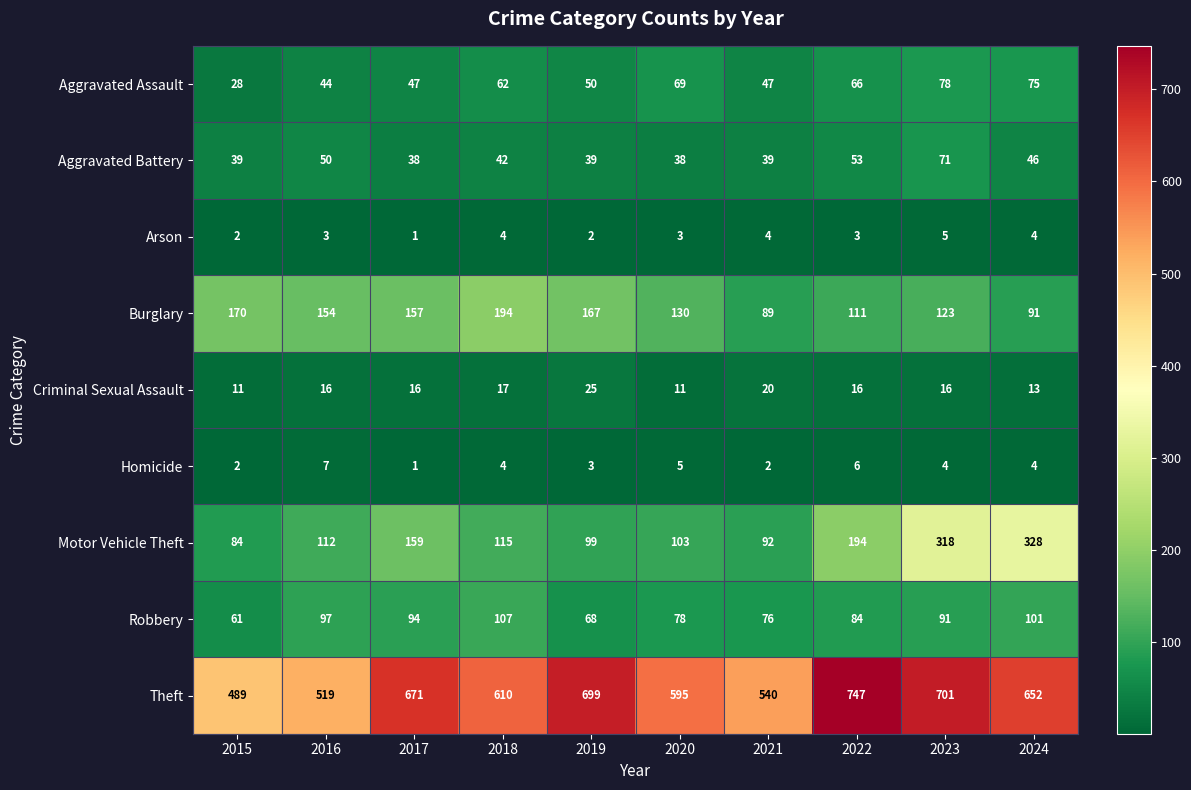

What is the lowest value of the Theft series?

489